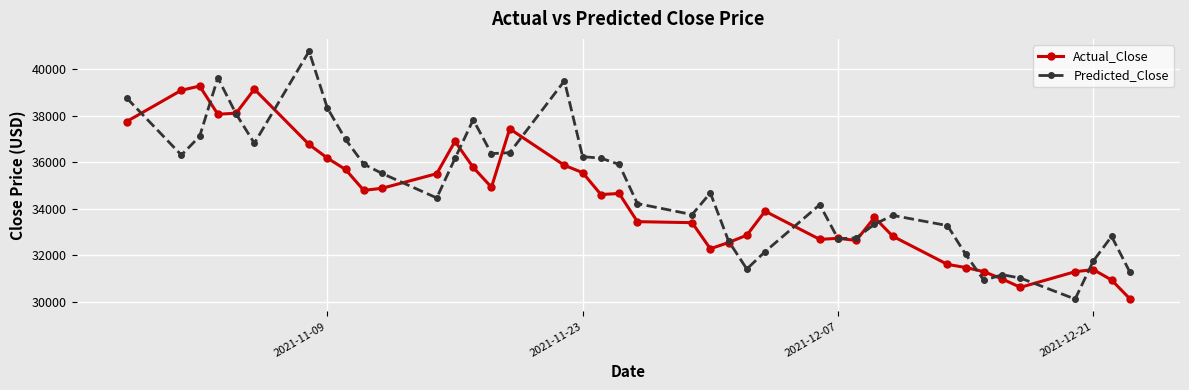

Rank the series by their maximum value, from highest to lowest.

Predicted_Close, Actual_Close